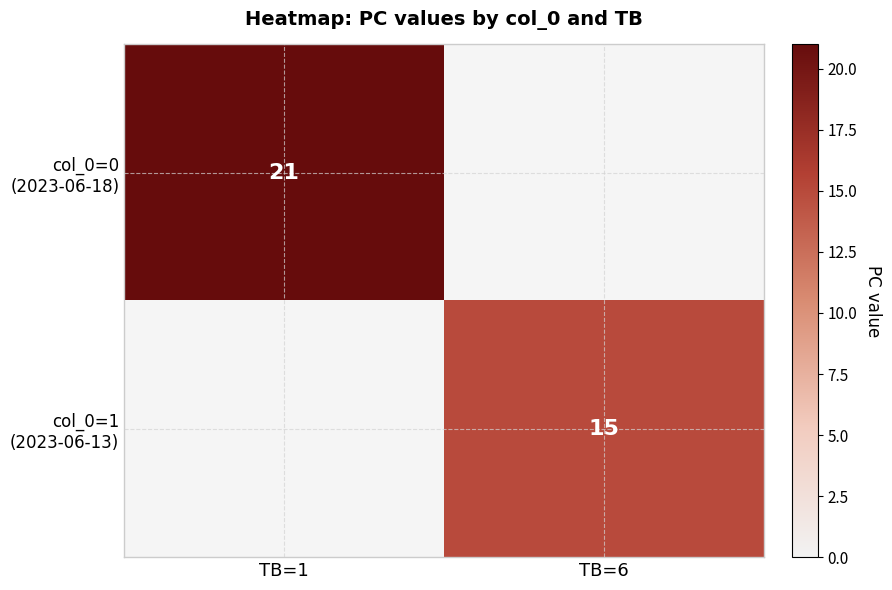

Which has a higher value, TB=6 or TB=1?

TB=1